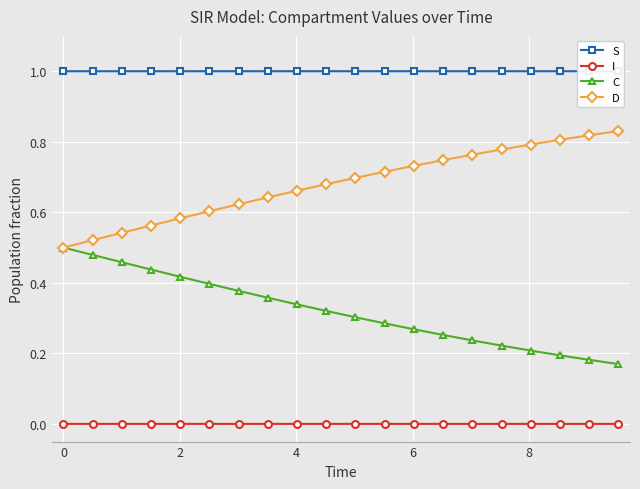

How many C values are between 0 and 1?

20